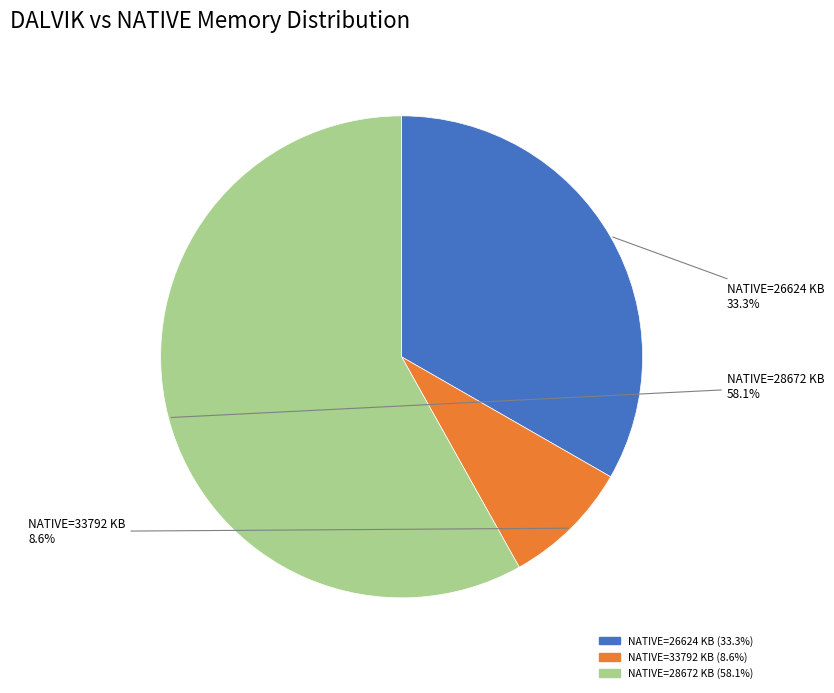

Is there a majority slice in this chart?

Yes